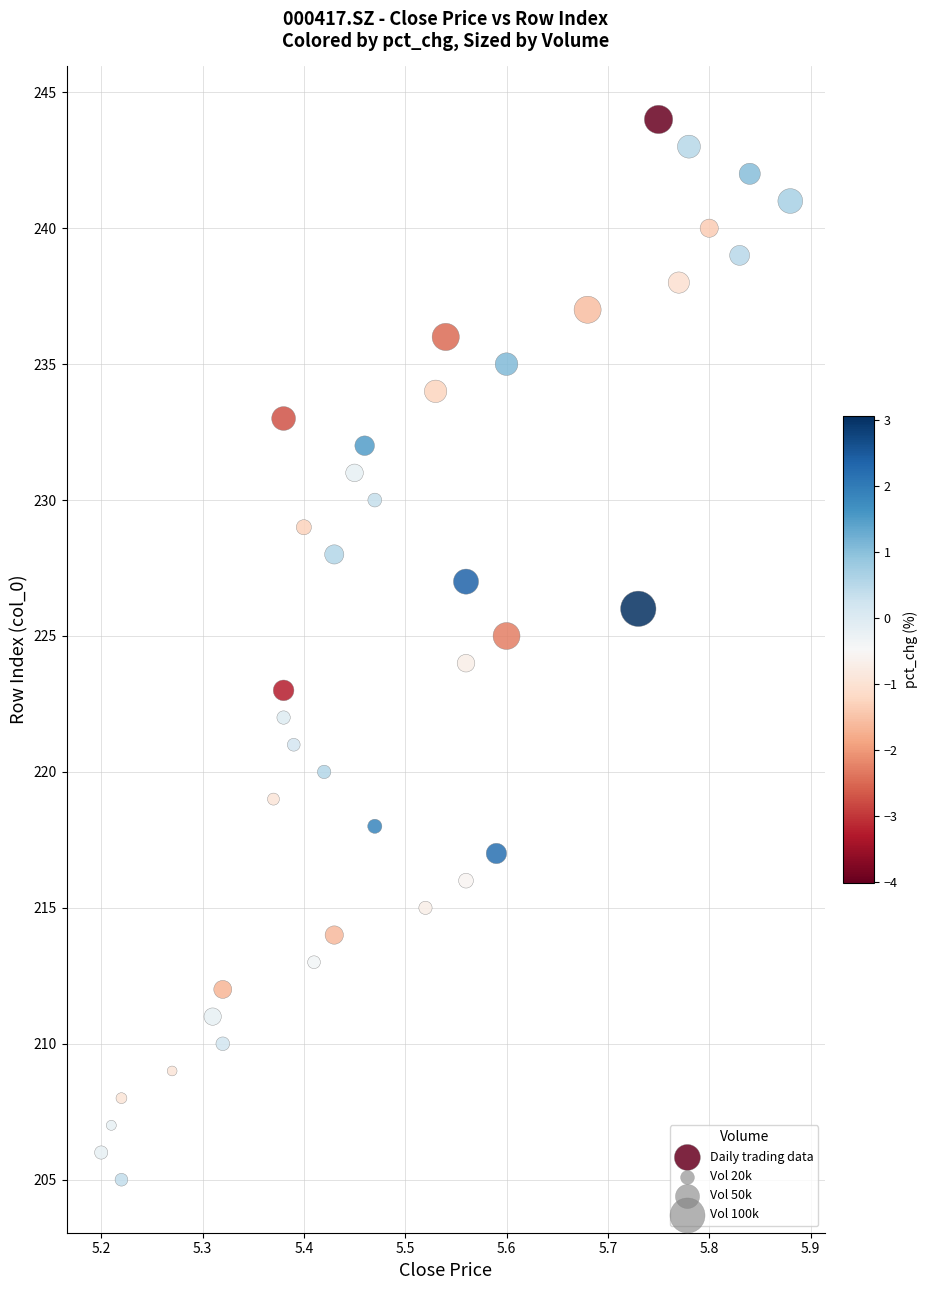

What is the range of Y values (max minus min)?

39